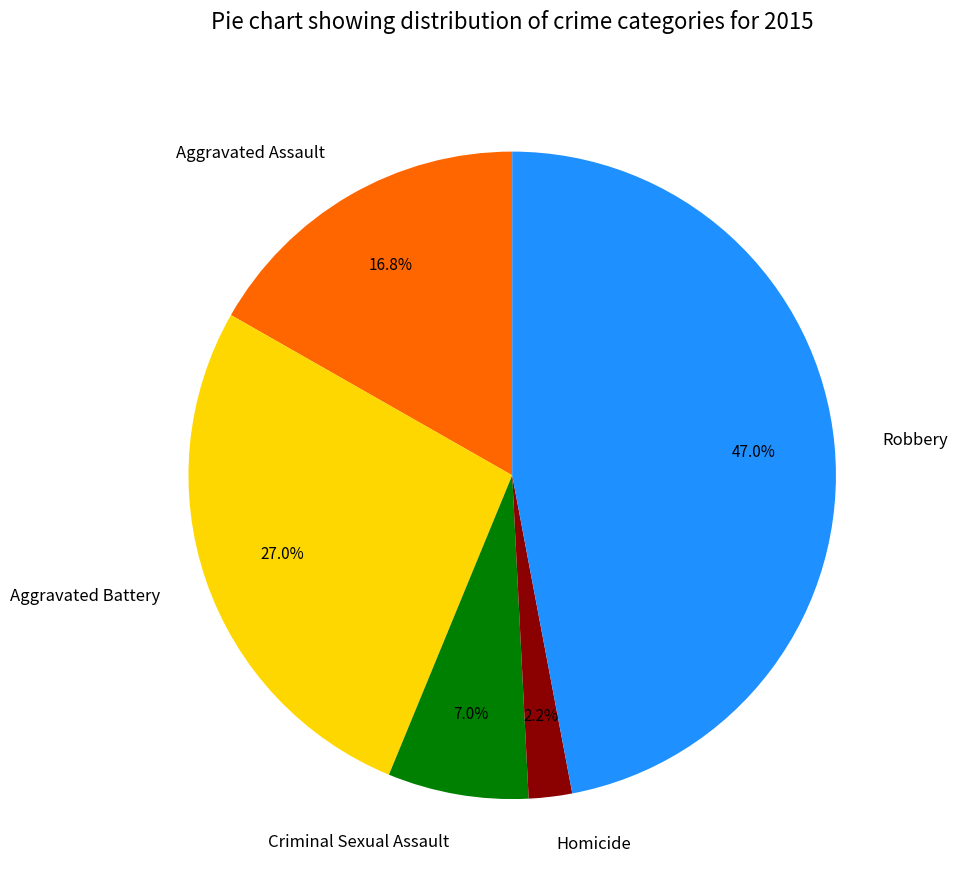

To the nearest percent, what is the difference between the Aggravated Assault and Homicide slice percentages?

15%